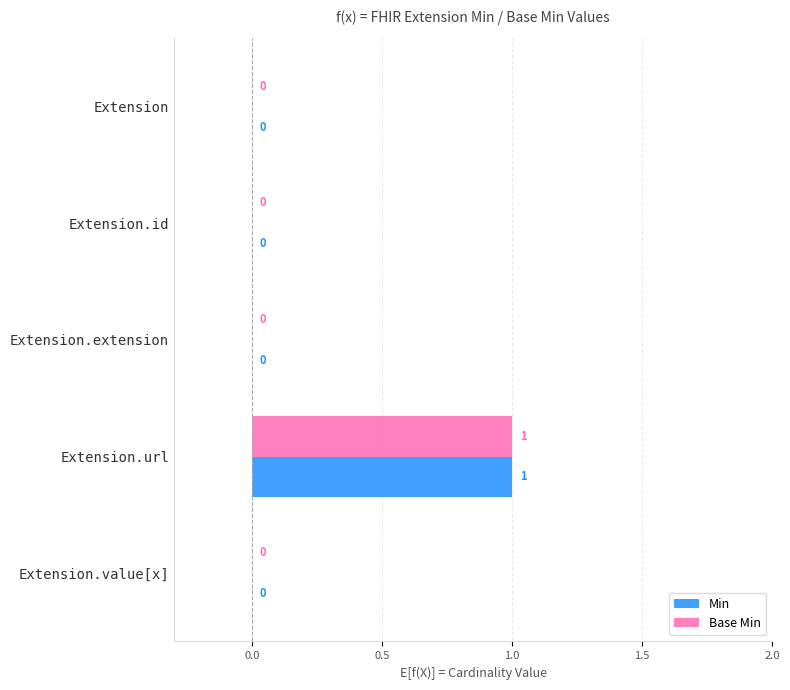

At which category is the sum across all series the highest?

Extension.url